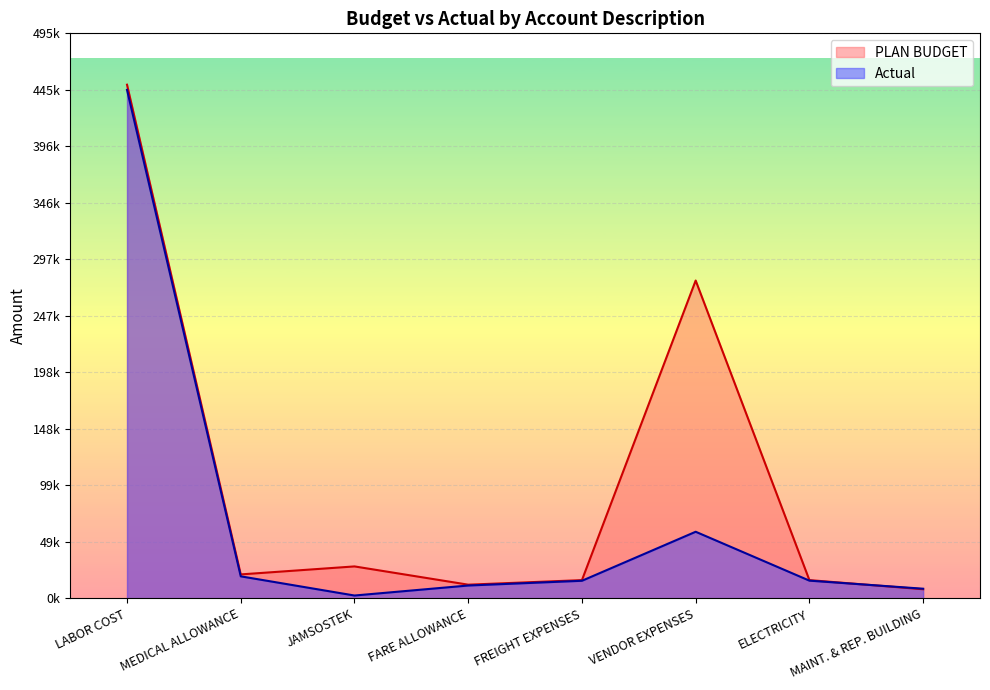

At which category does PLAN BUDGET reach its first local valley?

MEDICAL ALLOWANCE